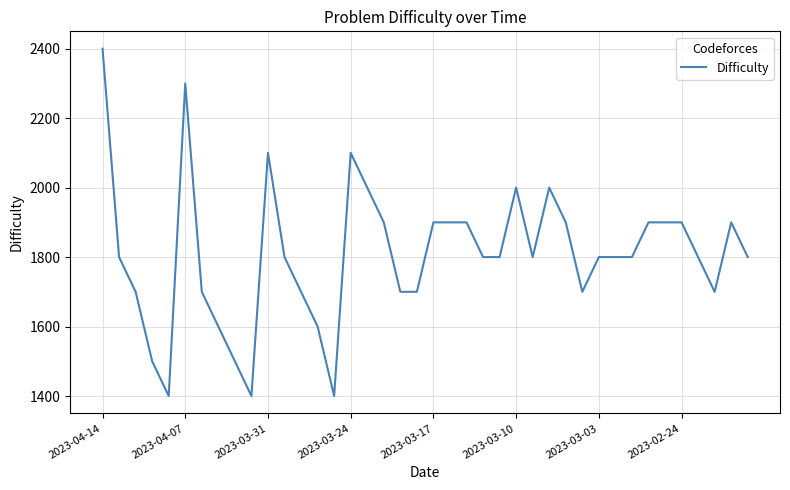

What is the difference between the maximum and minimum values?

1000